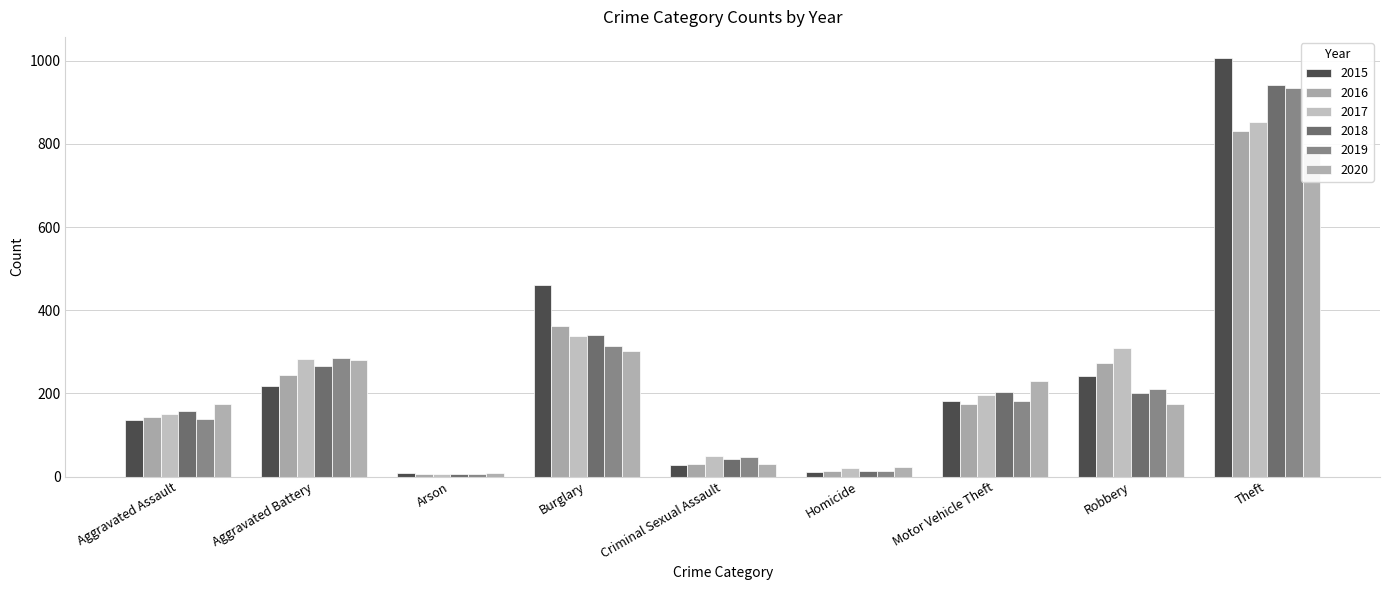

How many values in the 2018 series exceed 202?

4